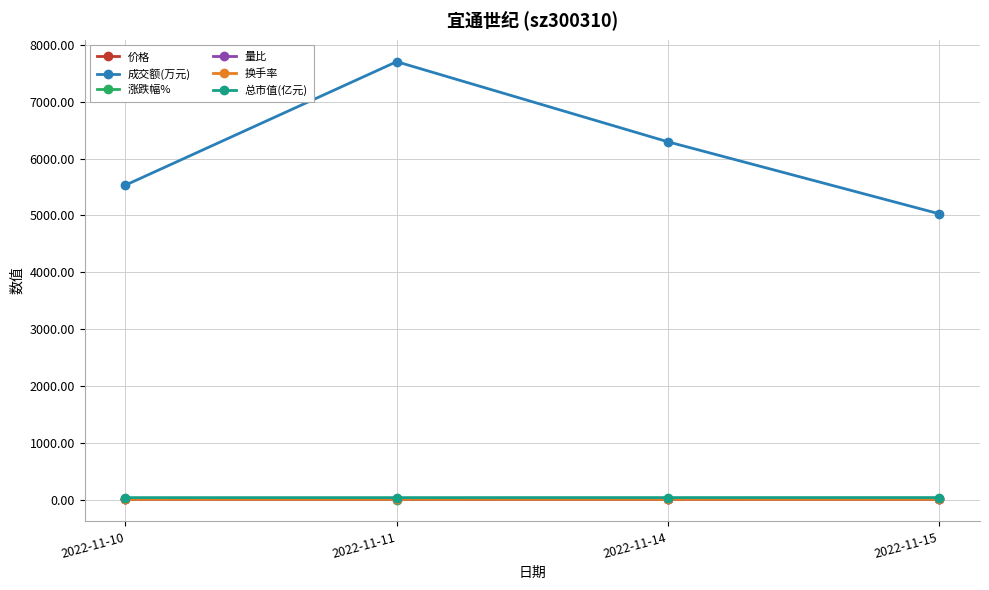

What is the difference between the maximum and minimum values in the 换手率 series?

1.0